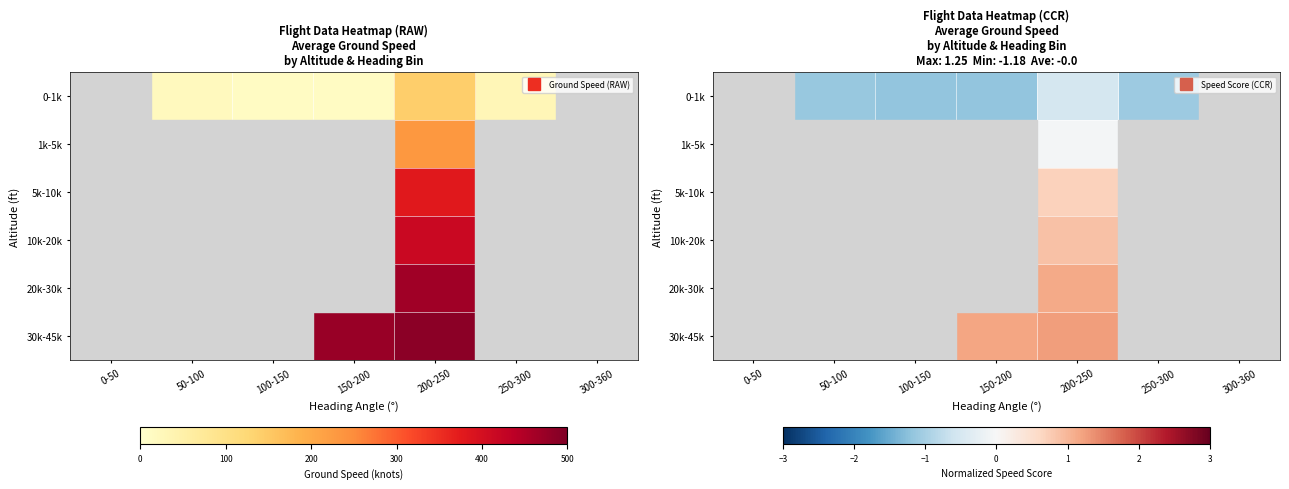

Is the value of 1k-5k at 100-150 greater than the value of 0-1k at 300-360?

No